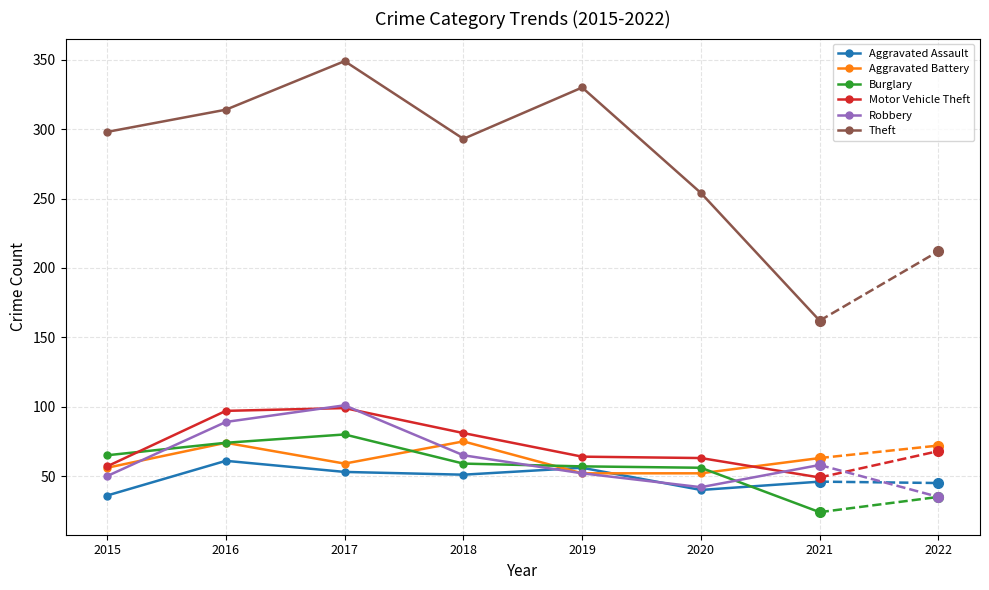

What is the value of the Motor Vehicle Theft point at the 5th from the left?

64